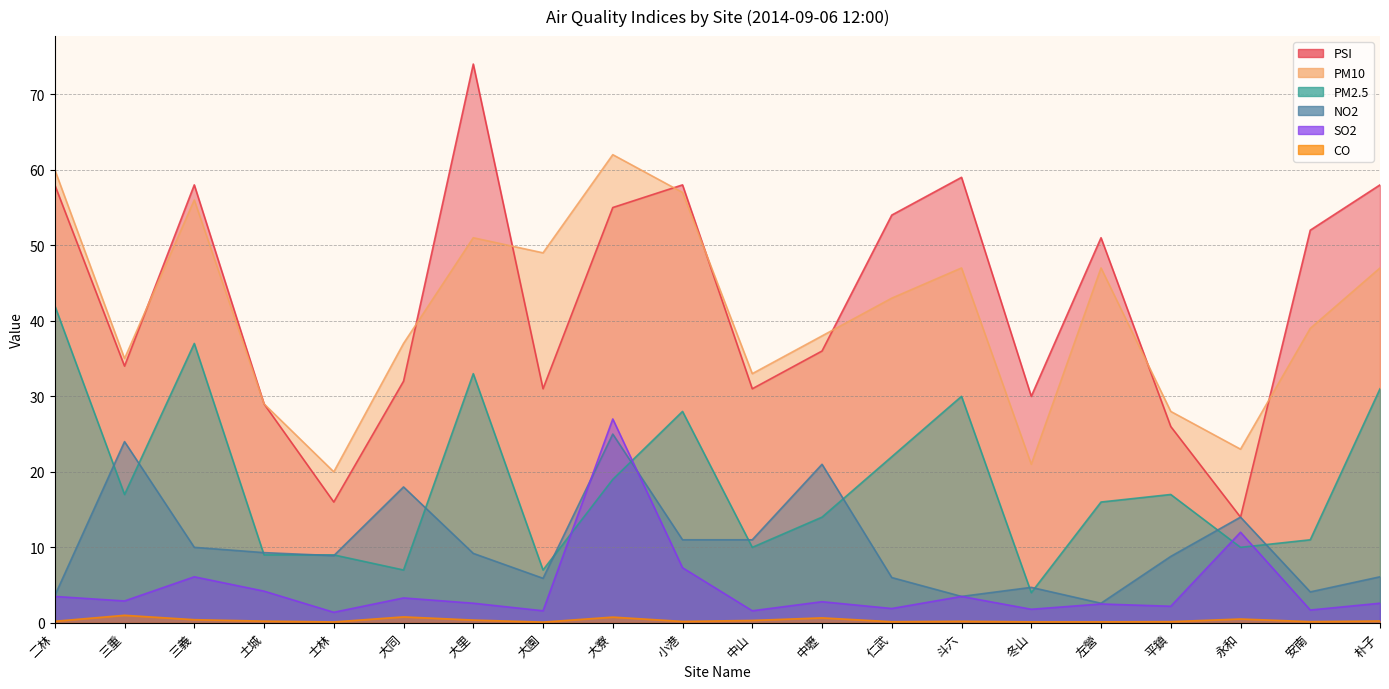

How many interior local valleys does the PSI series have?

6